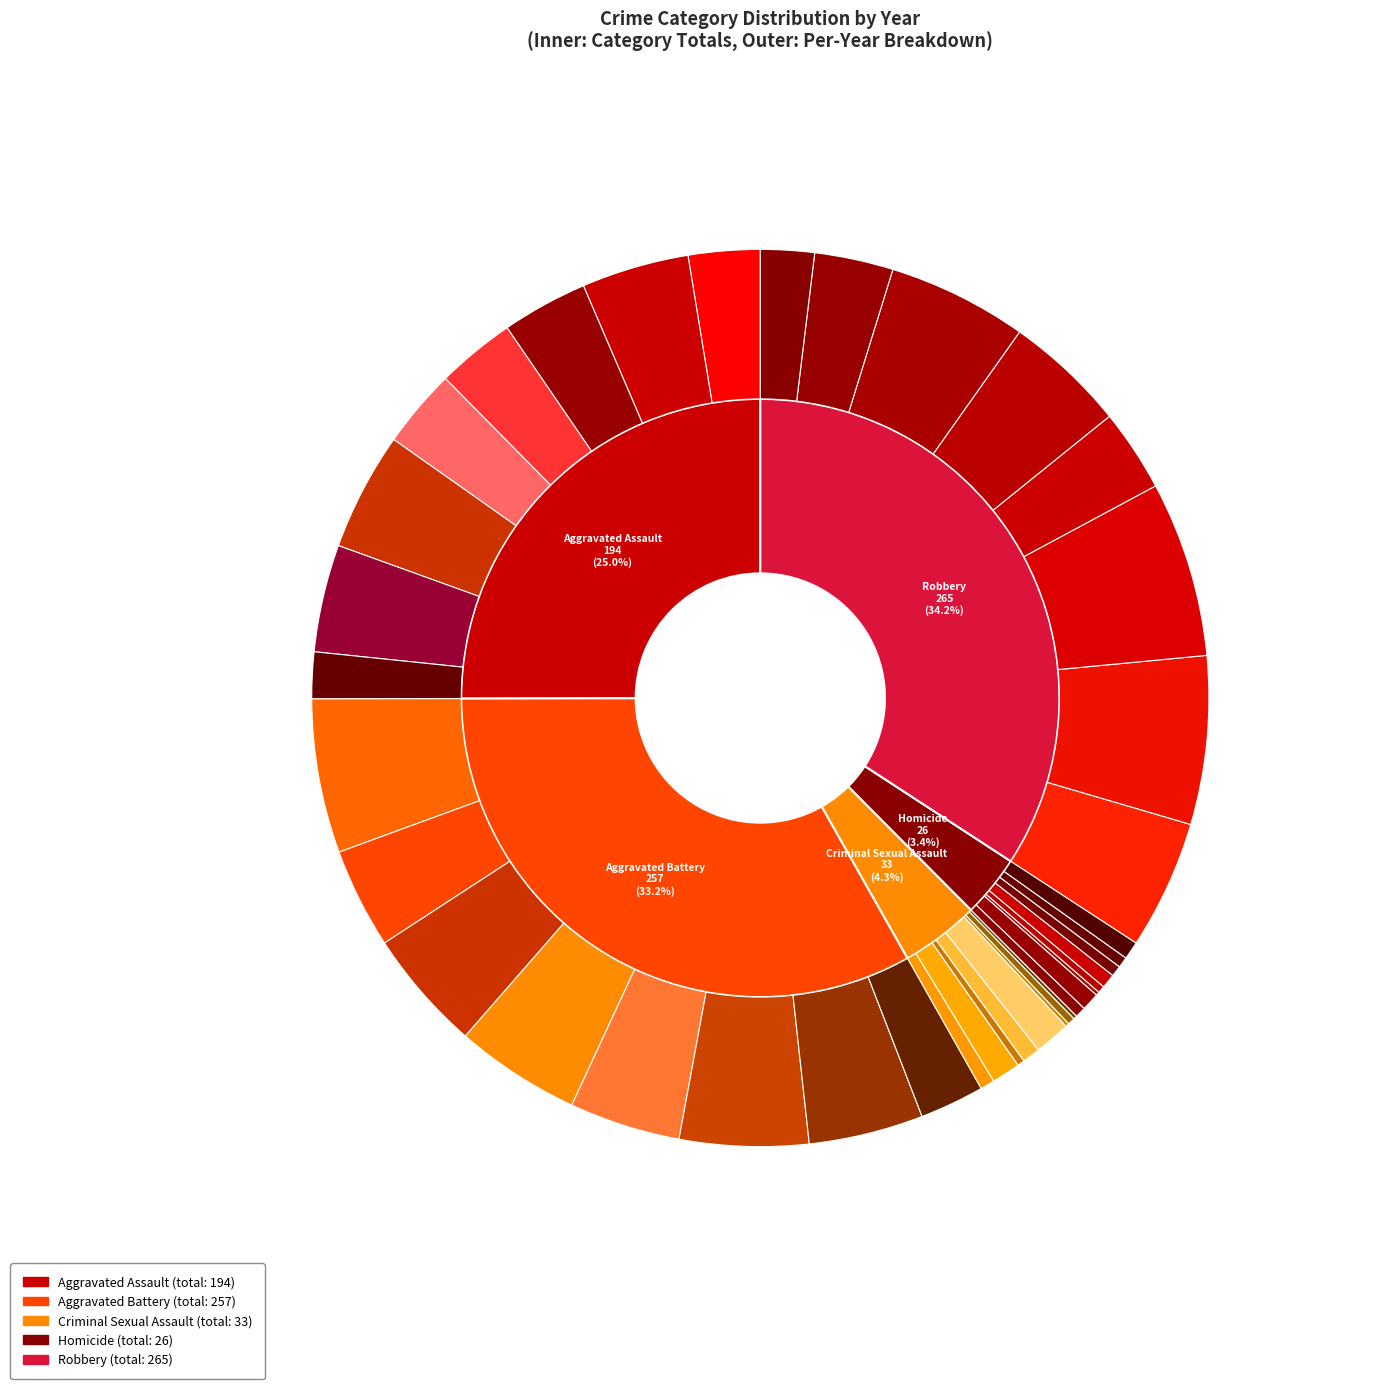

Combined, do 2017 and 2020 account for over 50%?

No